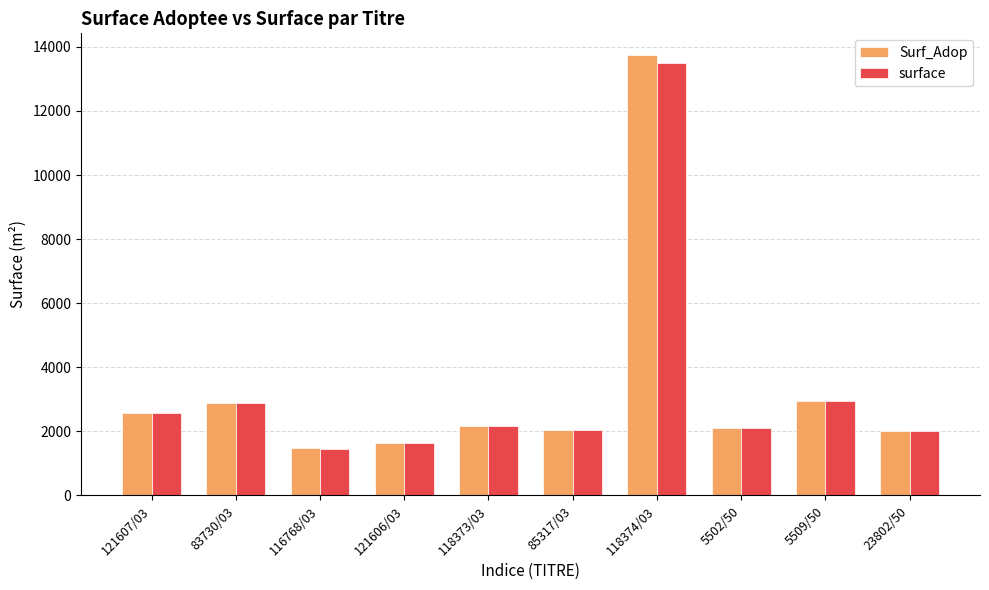

The value of Surf_Adop at 23802/50 is 617.7. True or false?

False